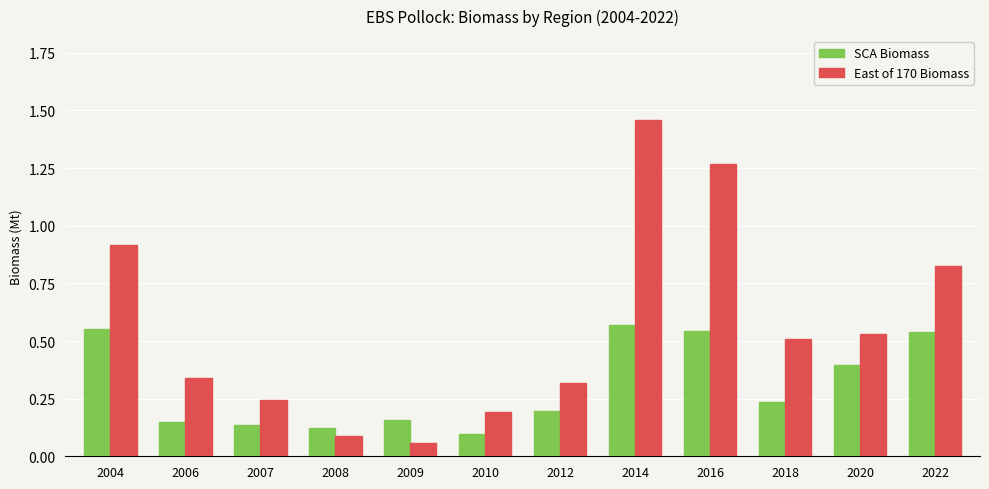

List the labels in order of East of 170 Biomass value, largest first.

2014, 2016, 2004, 2022, 2020, 2018, 2006, 2012, 2007, 2010, 2008, 2009